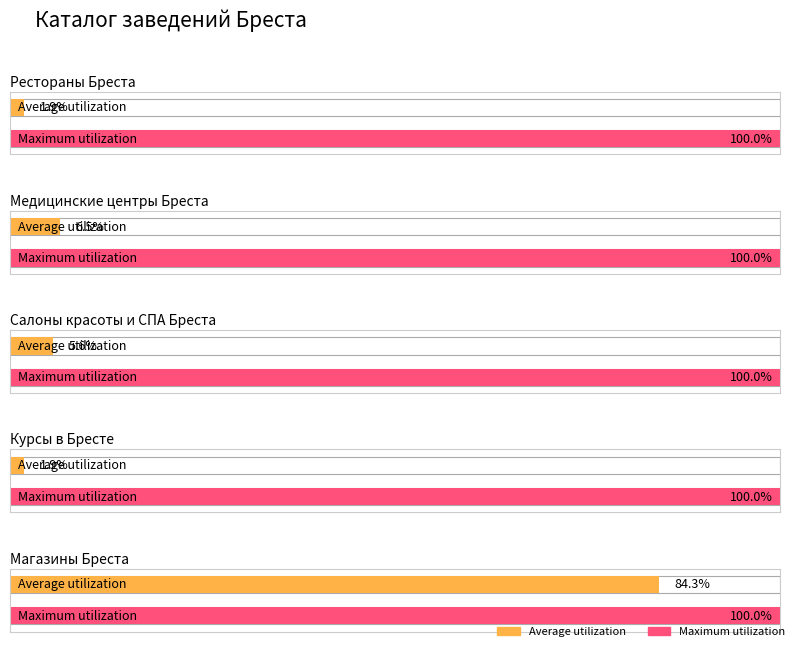

What is the sum of the Average utilization values at Курсы в Бресте and Салоны красоты и СПА Бреста?

8